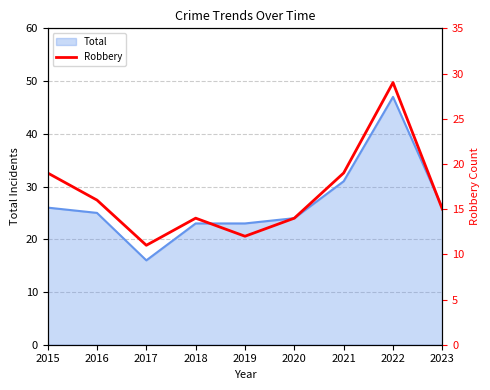

Is it true that the value at 2020 is 14?

True